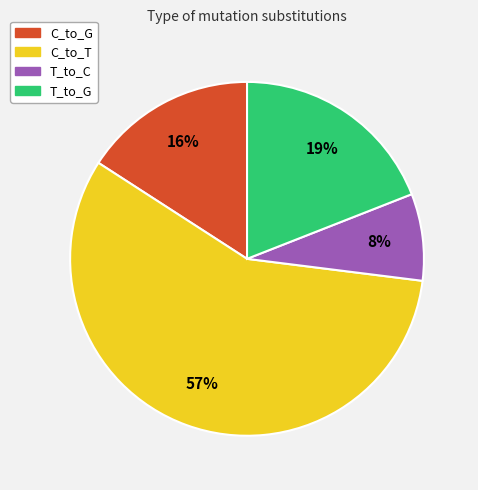

To the nearest percent, what is the average slice percentage?

25%